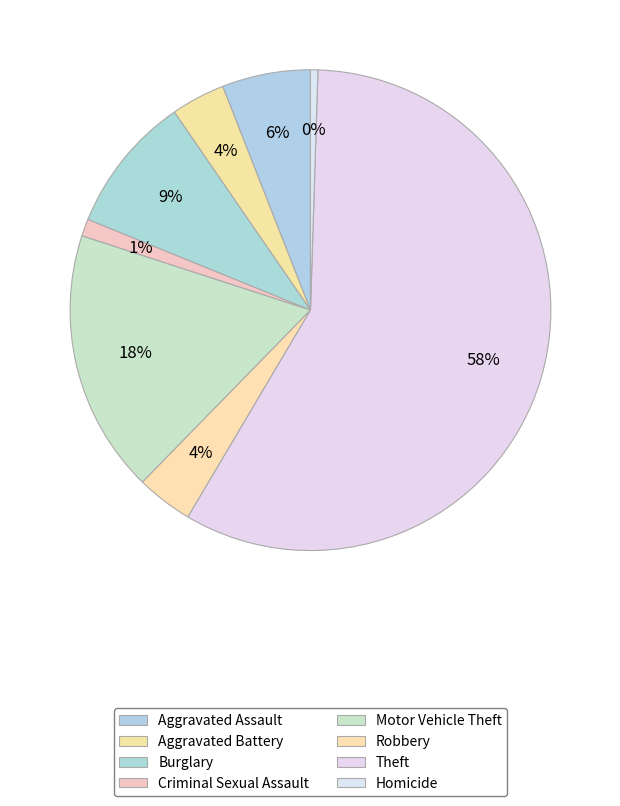

How many segments does this pie chart have?

8